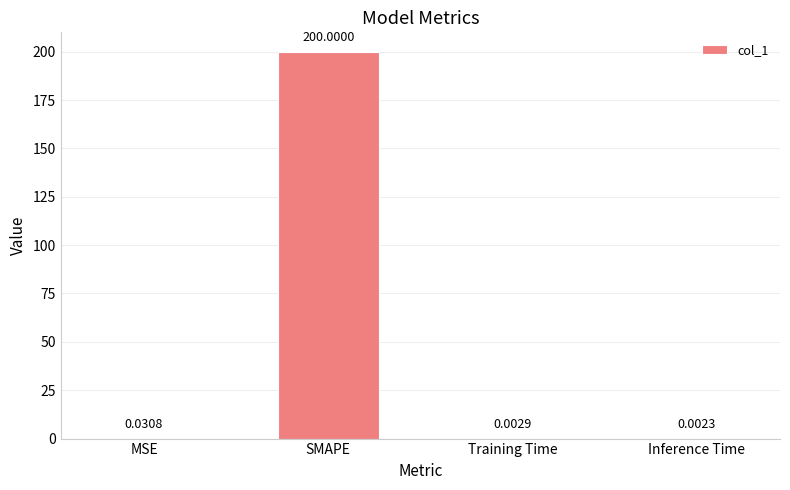

What is the change in value from MSE to SMAPE?

+200.0